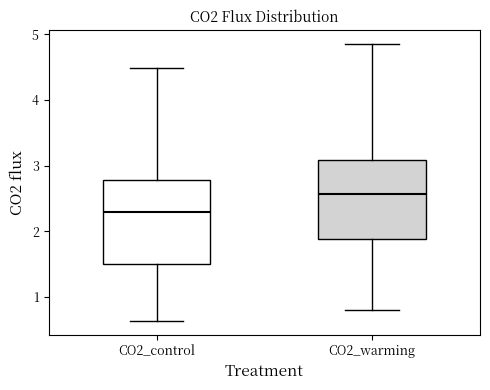

Which box has the lowest median line?

CO2_control